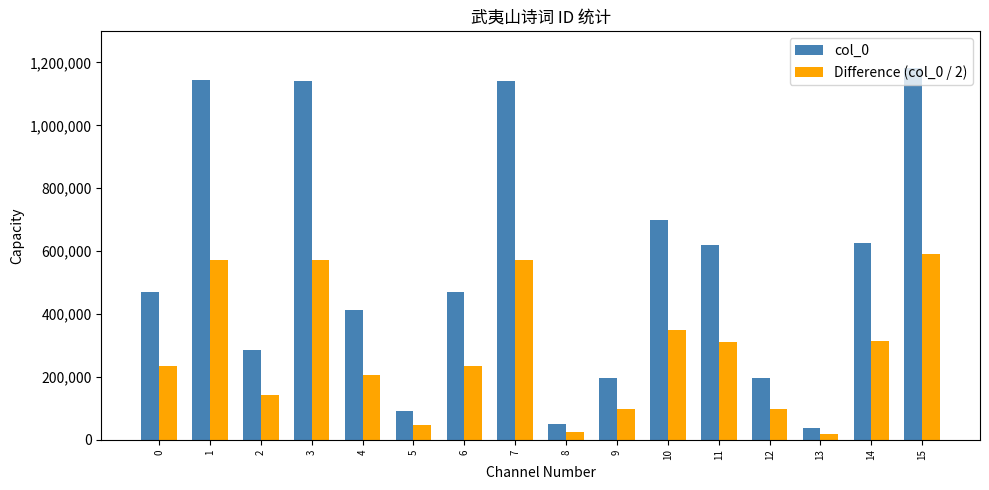

At which label does col_0 first exceed 471363?

1